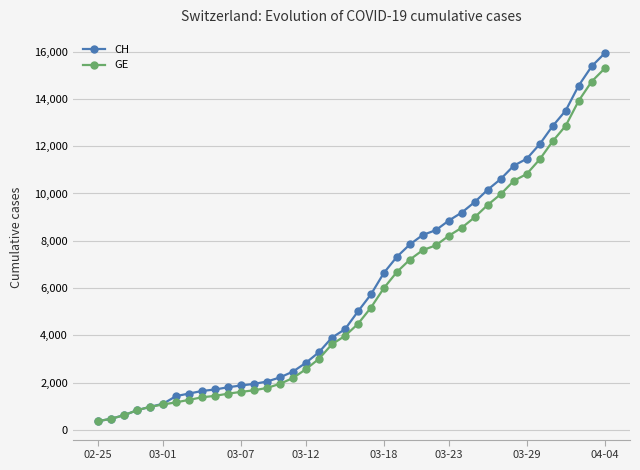

What is the maximum value shown in the chart?

15926